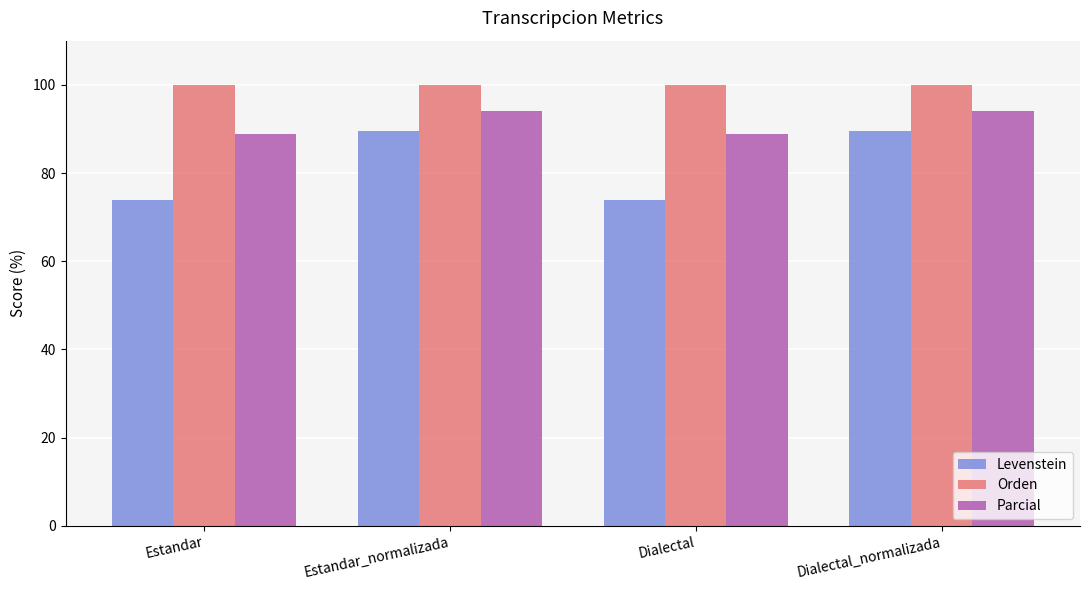

What is the approximate value of Orden at Dialectal_normalizada?

100.0